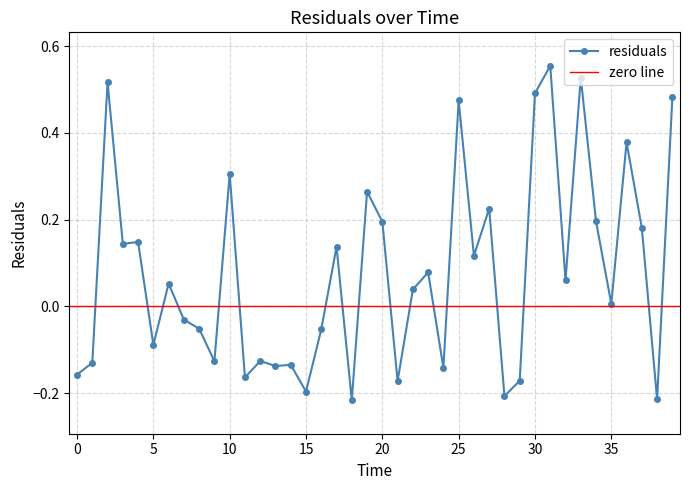

List the labels in order of value, largest first.

31.0, 33.0, 2.0, 30.0, 39.0, 25.0, 36.0, 10.0, 19.0, 27.0, 34.0, 20.0, 37.0, 4.0, 3.0, 17.0, 26.0, 23.0, 32.0, 6.0, 22.0, 35.0, 7.0, 8.0, 16.0, 5.0, 12.0, 9.0, 1.0, 14.0, 13.0, 24.0, 0.0, 11.0, 29.0, 21.0, 15.0, 28.0, 38.0, 18.0